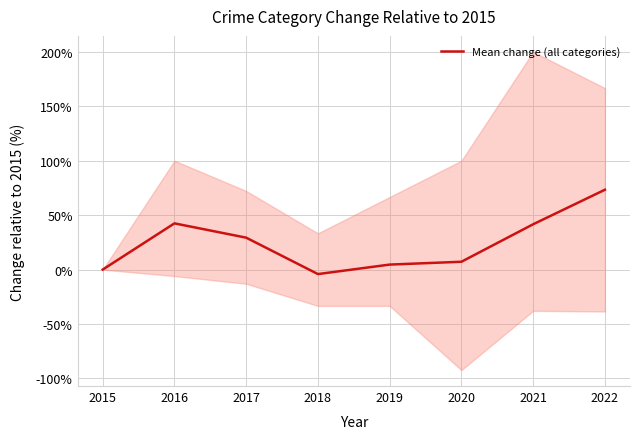

What is the difference between the maximum and minimum values?

0.8